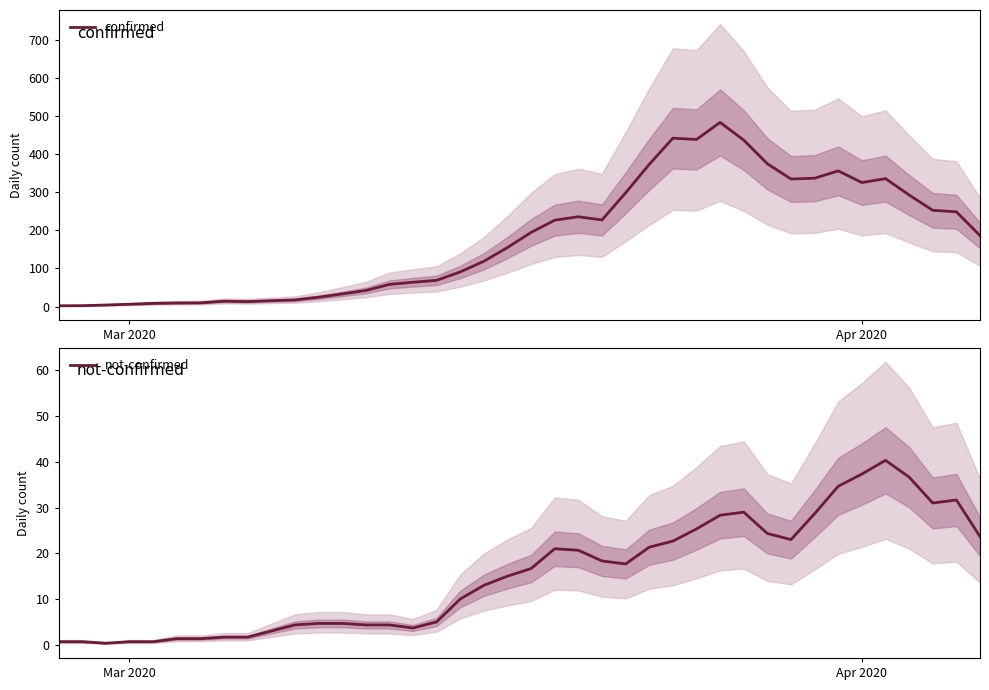

What is the minimum value shown in the chart?

0.3